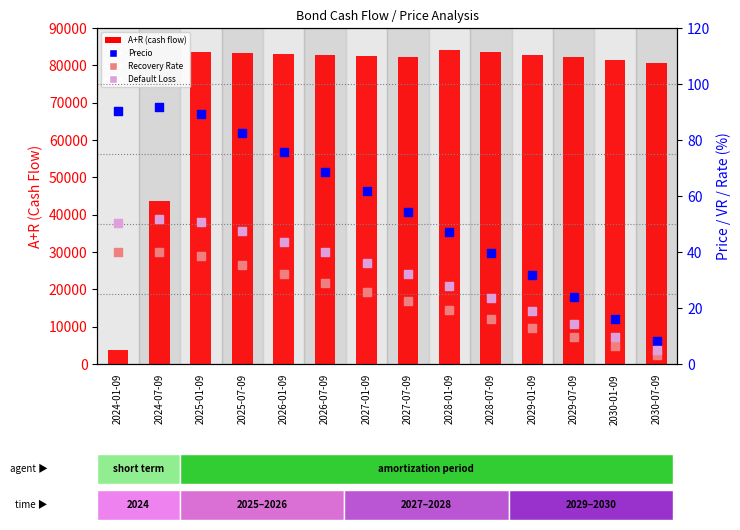

Which series reaches the minimum Y coordinate?

Recovery Rate